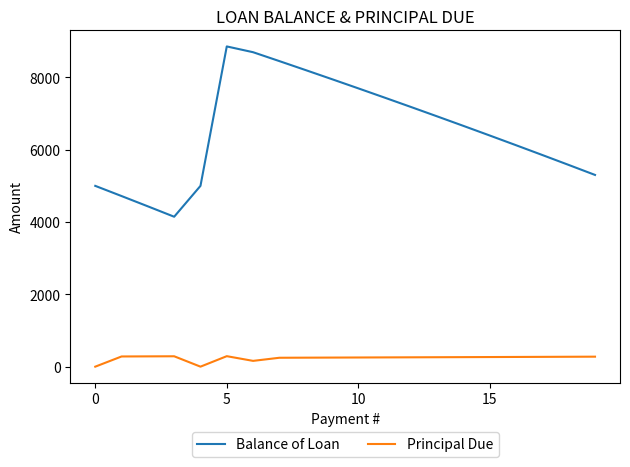

Which series has the largest range (max minus min)?

Balance of Loan